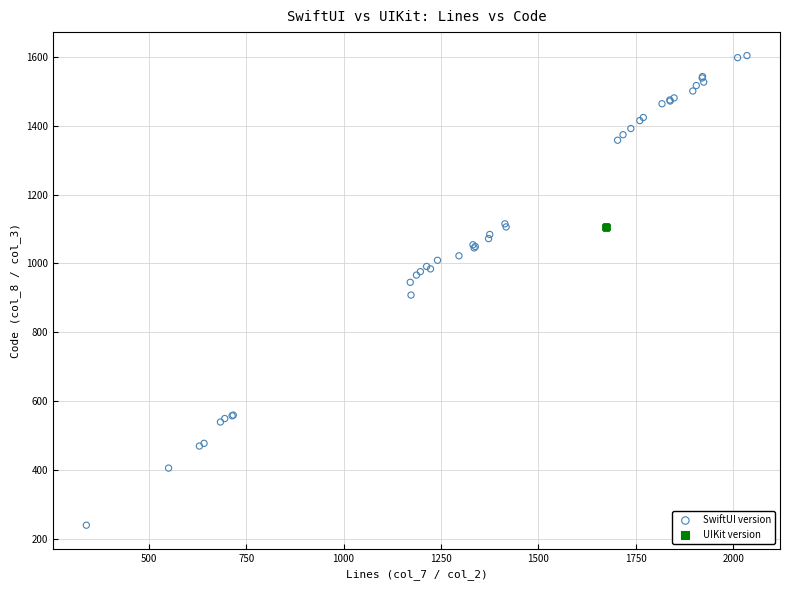

Which series contains the lowest Y value?

SwiftUI version